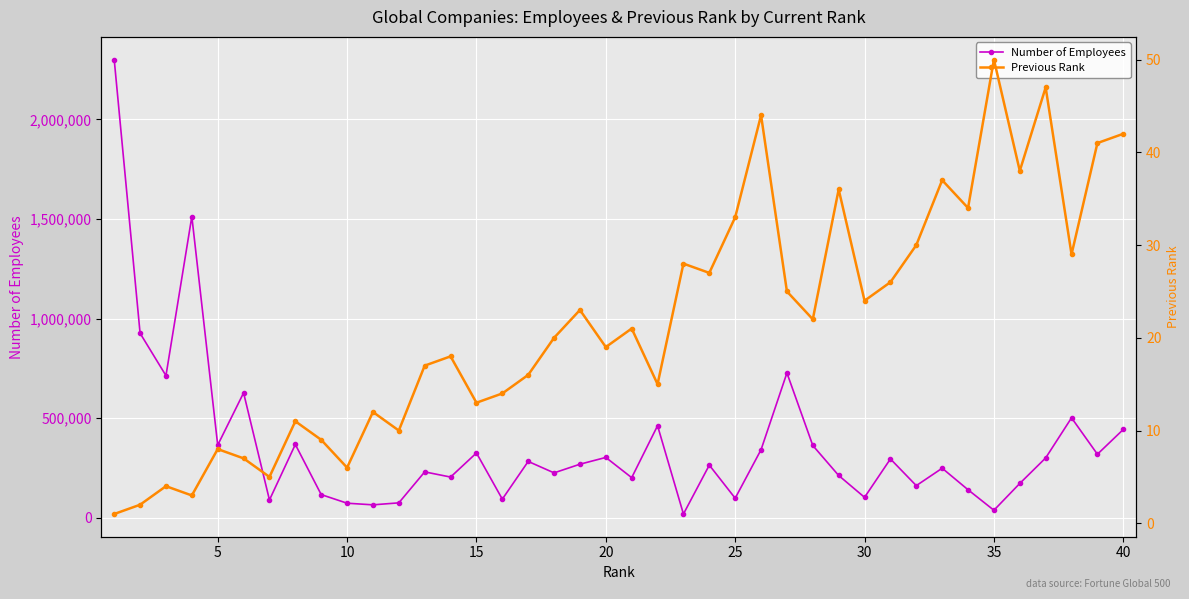

Rank the series by their maximum value, from lowest to highest.

Previous Rank, Number of Employees